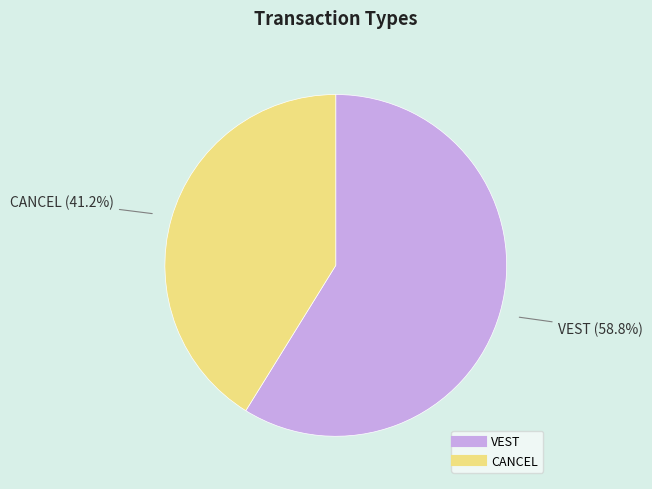

What is the largest slice in the pie chart?

VEST